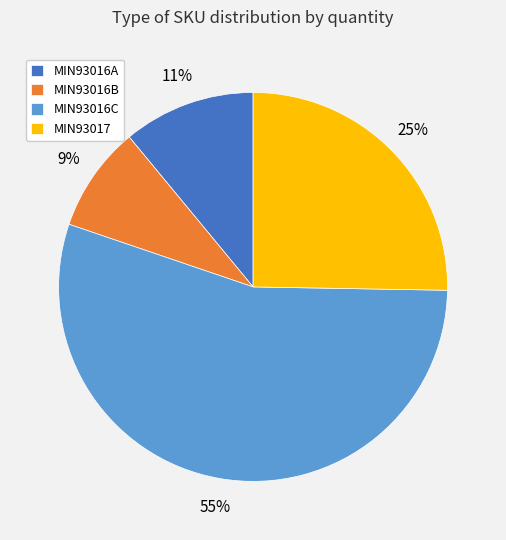

Between MIN93017 and MIN93016A, which is larger?

MIN93017